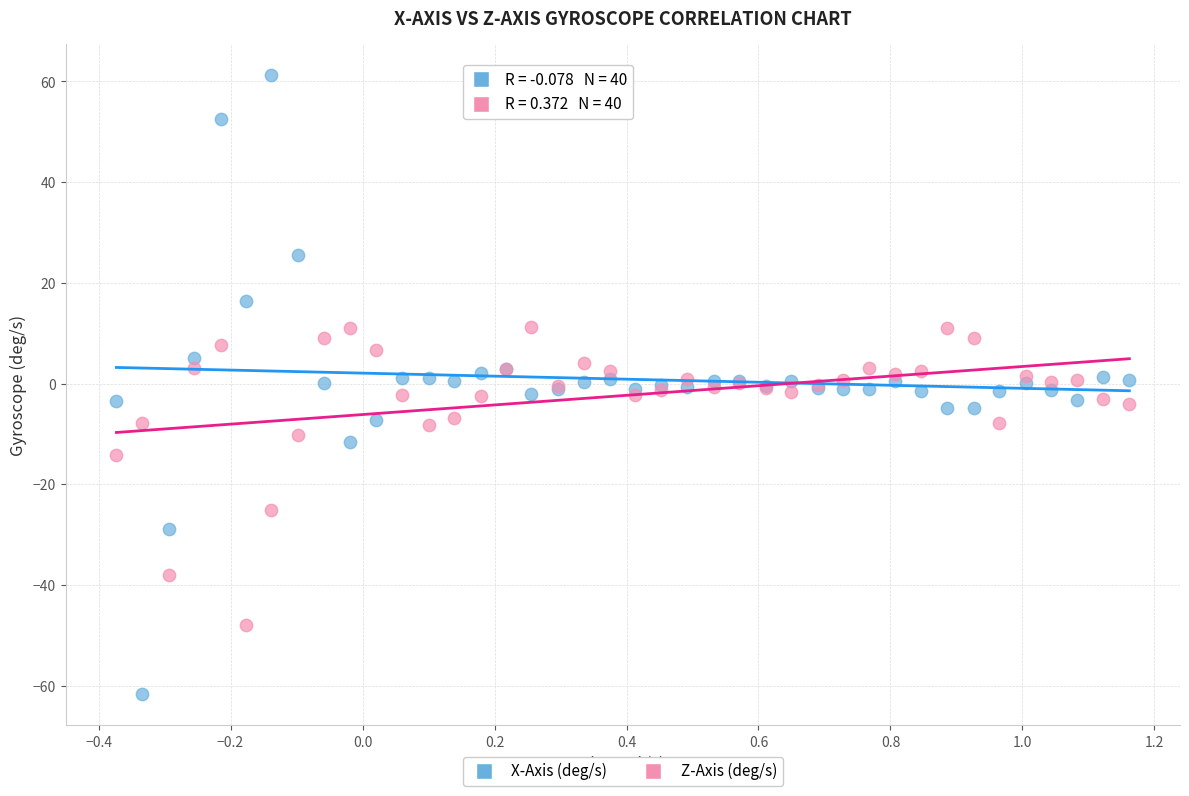

What is the X range (max minus min) for the scatter plot?

1.5